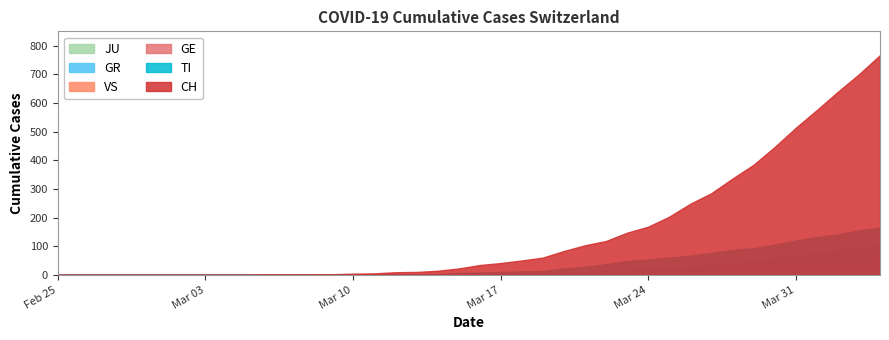

What is the label of the 27th point from the left?

2020-03-22